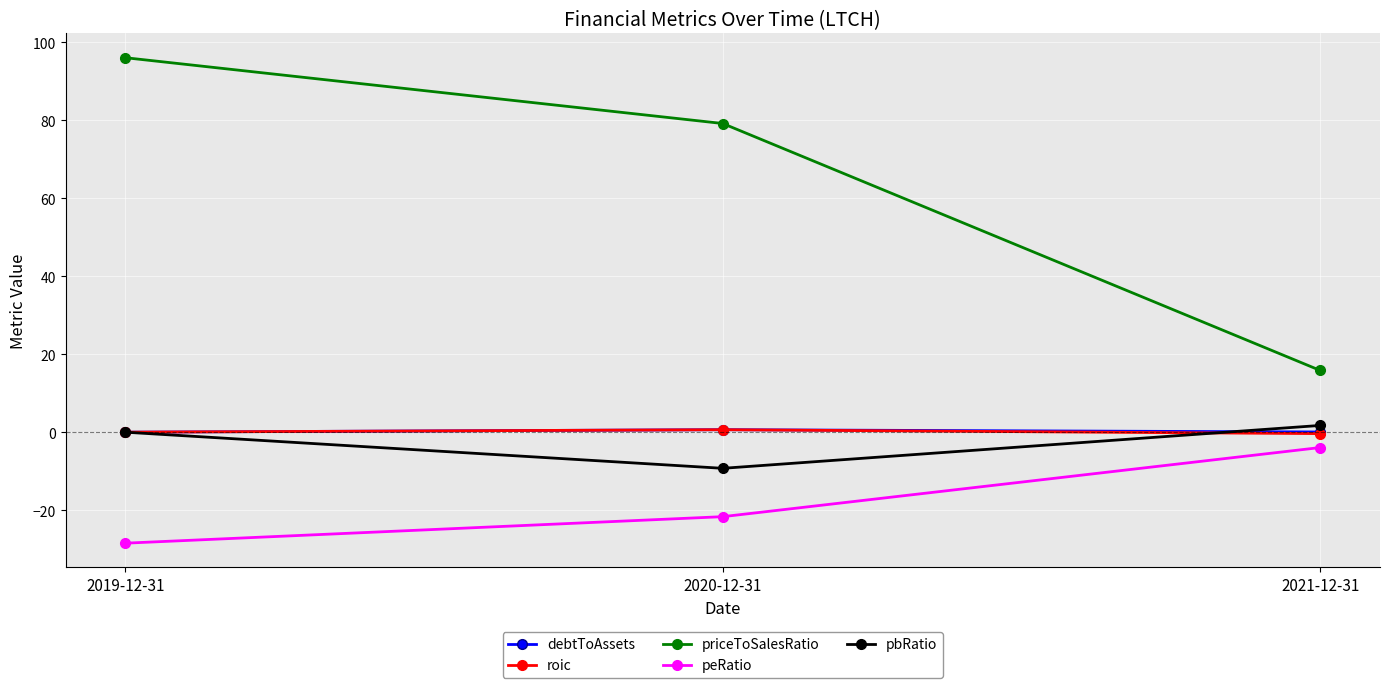

The value of priceToSalesRatio at 2019-12-31 is 62.1. True or false?

False